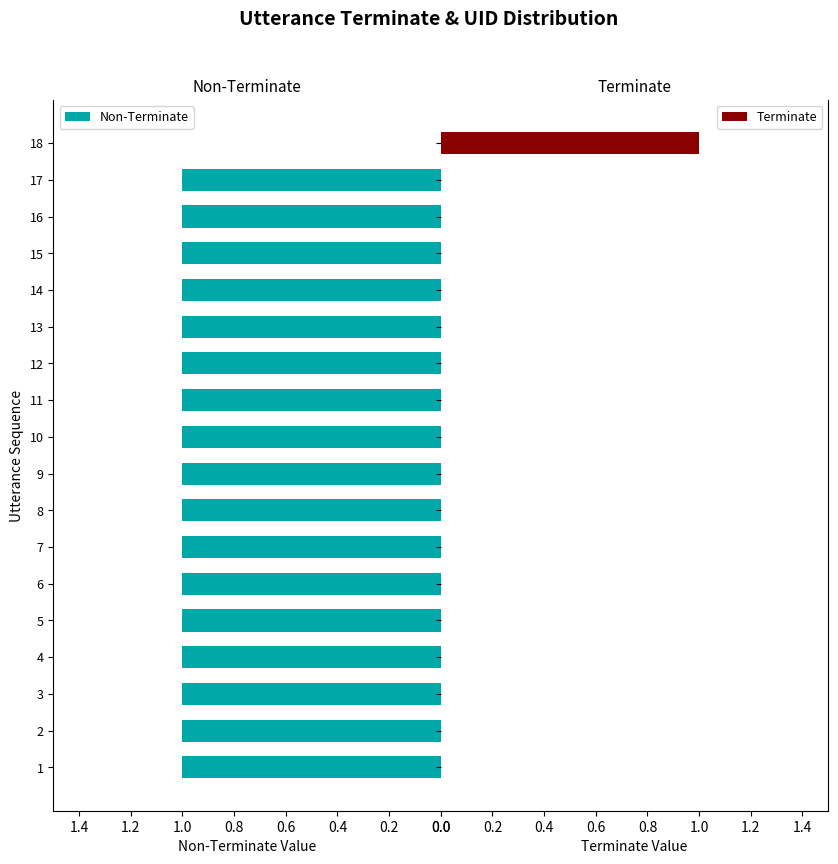

The value of Non-Terminate at 17 is 1. True or false?

True